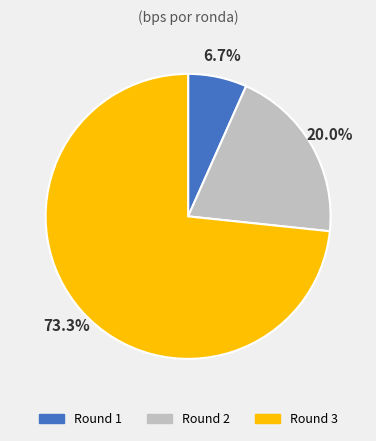

Which has a higher value, Round 1 or Round 3?

Round 3